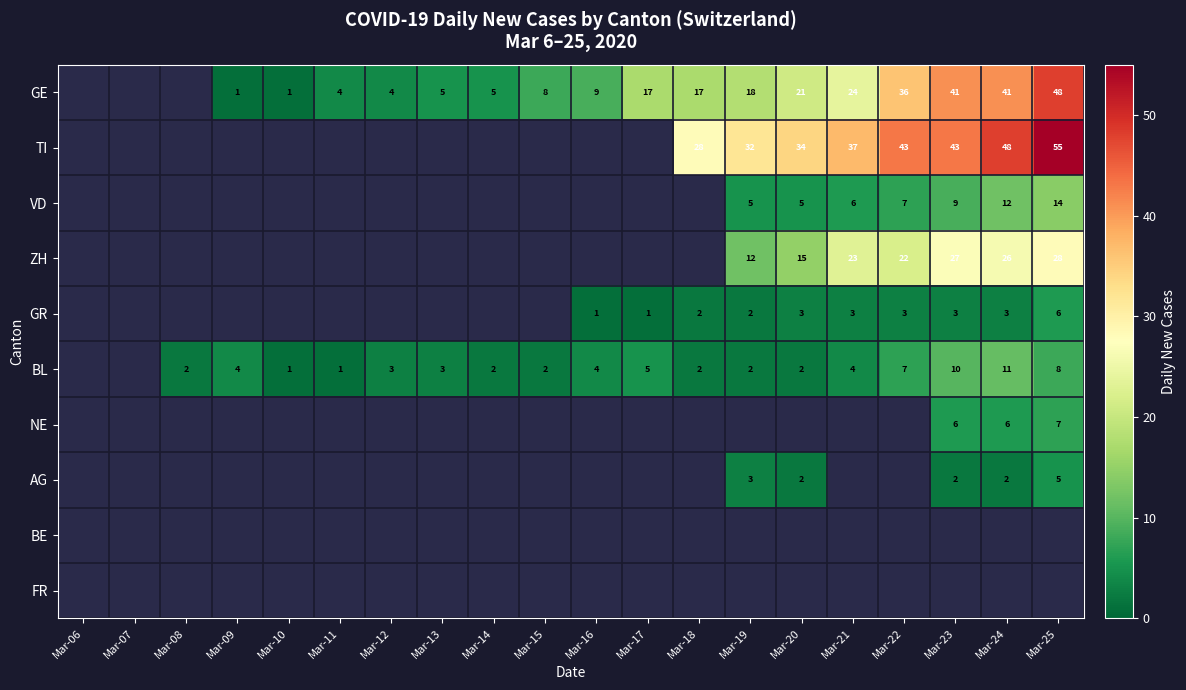

Is it true that BL equals 1 at Mar-11?

True